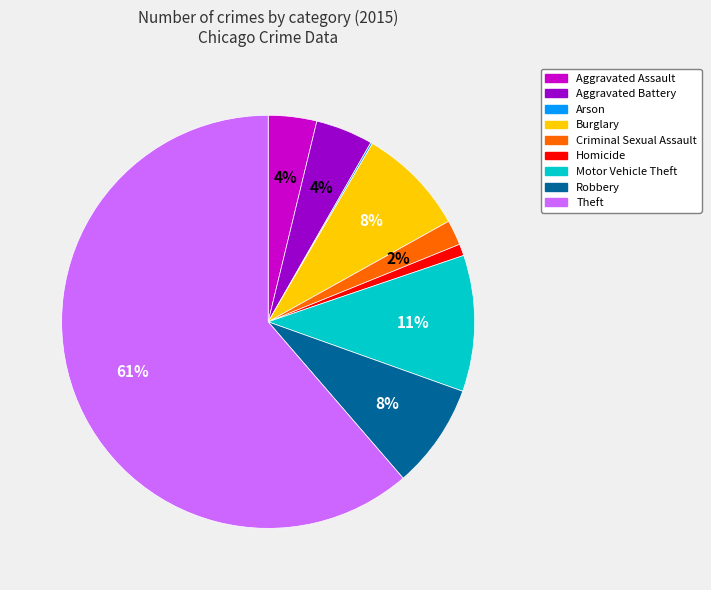

Which category has the biggest portion of the pie?

Theft